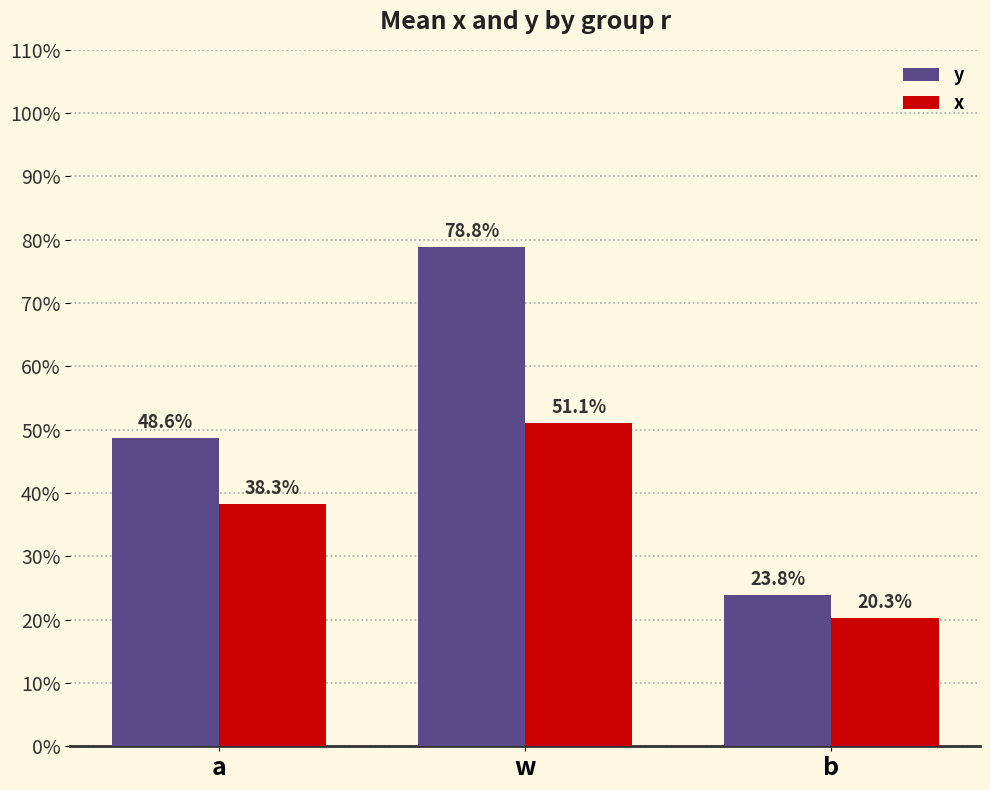

The value of x at a is 0.4. True or false?

True